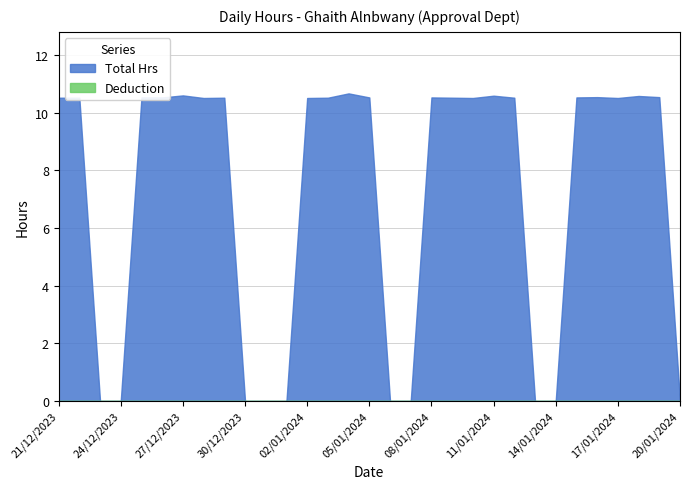

At 24/12/2023, list the series in order from smallest to largest.

Total Hrs, Deduction